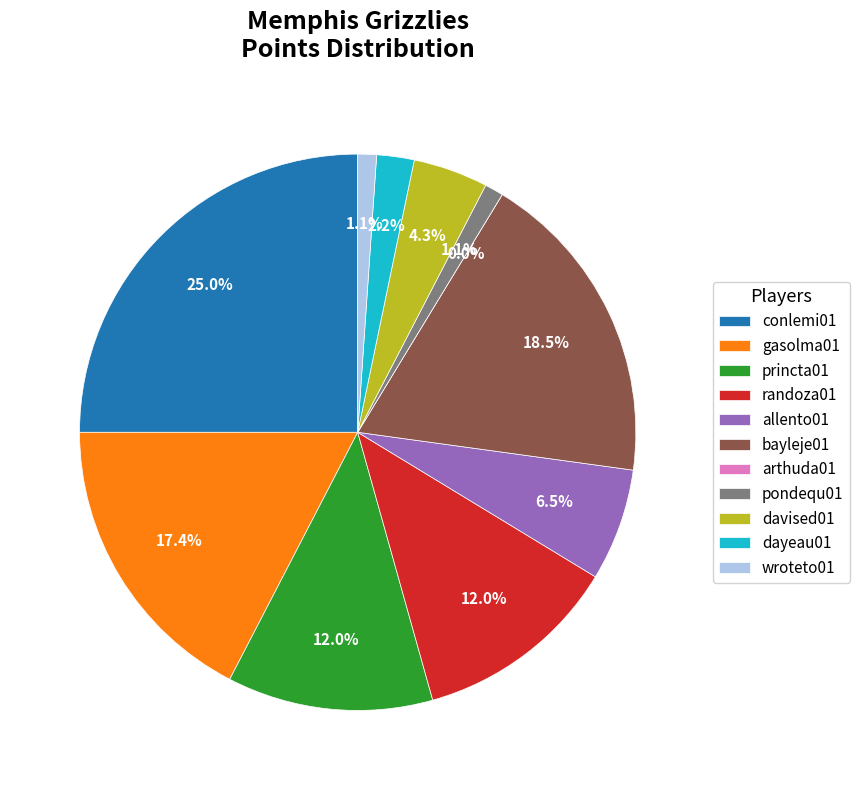

To the nearest percent, what percentage of the pie is dayeau01?

2%